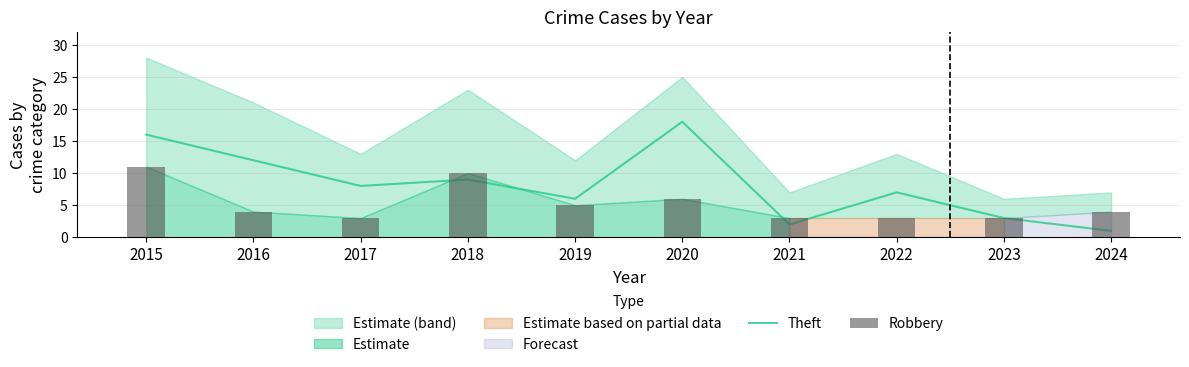

Reading left to right, extract all data points from this chart.

Theft: 2015=16	2016=12	2017=8	2018=9	2019=6	2020=18	2021=2	2022=7	2023=3	2024=1
Robbery: 2015=11	2016=4	2017=3	2018=10	2019=5	2020=6	2021=3	2022=3	2023=3	2024=4